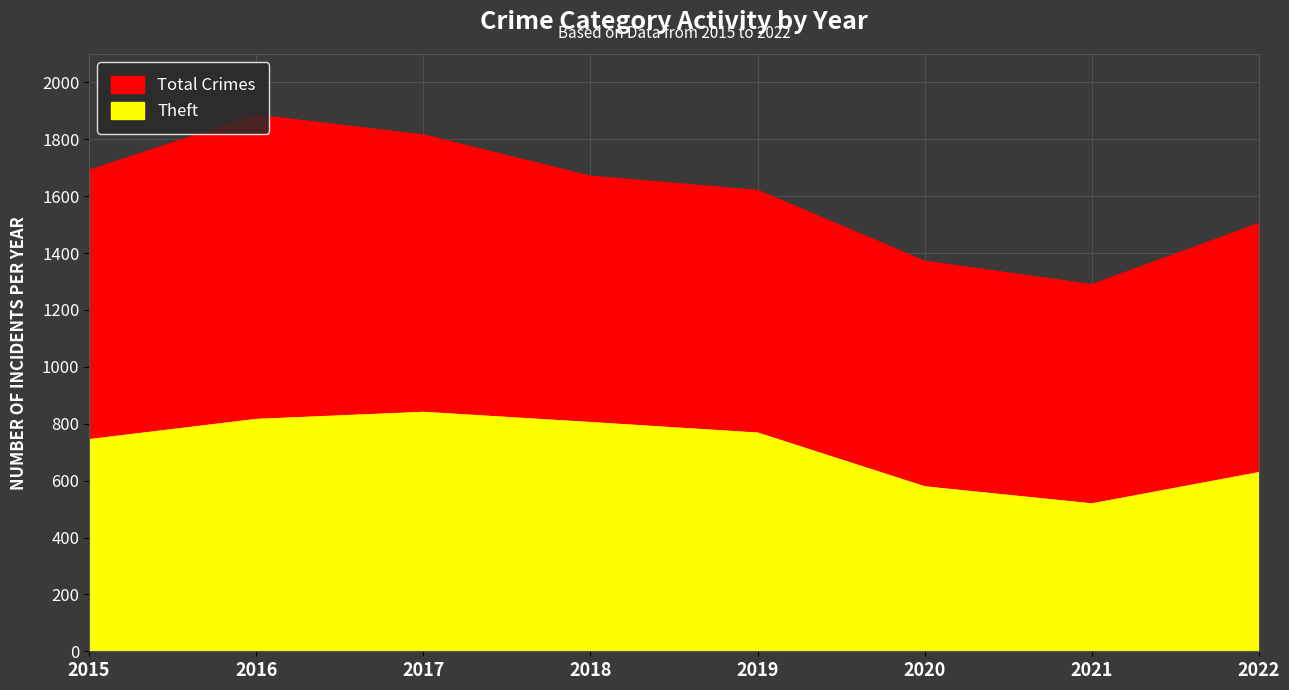

At which category is the sum across all series the highest?

2016